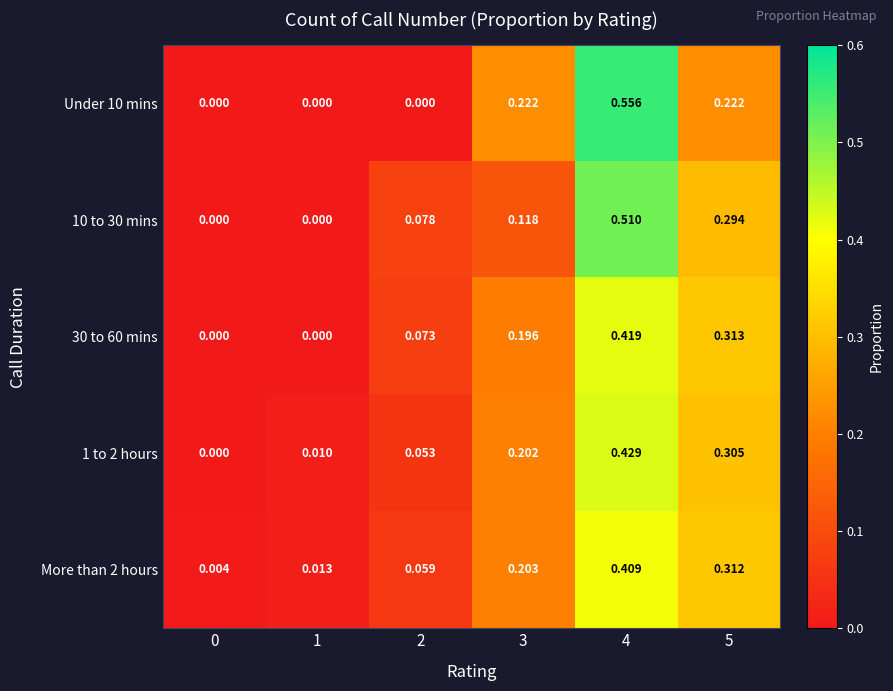

Reading right to left, what are all the values shown in this chart?

Under 10 mins: 5=0.2	4=0.6	3=0.2	2=0.0	1=0.0	0=0.0
10 to 30 mins: 5=0.3	4=0.5	3=0.1	2=0.1	1=0.0	0=0.0
30 to 60 mins: 5=0.3	4=0.4	3=0.2	2=0.1	1=0.0	0=0.0
1 to 2 hours: 5=0.3	4=0.4	3=0.2	2=0.1	1=0.0	0=0.0
More than 2 hours: 5=0.3	4=0.4	3=0.2	2=0.1	1=0.0	0=0.0